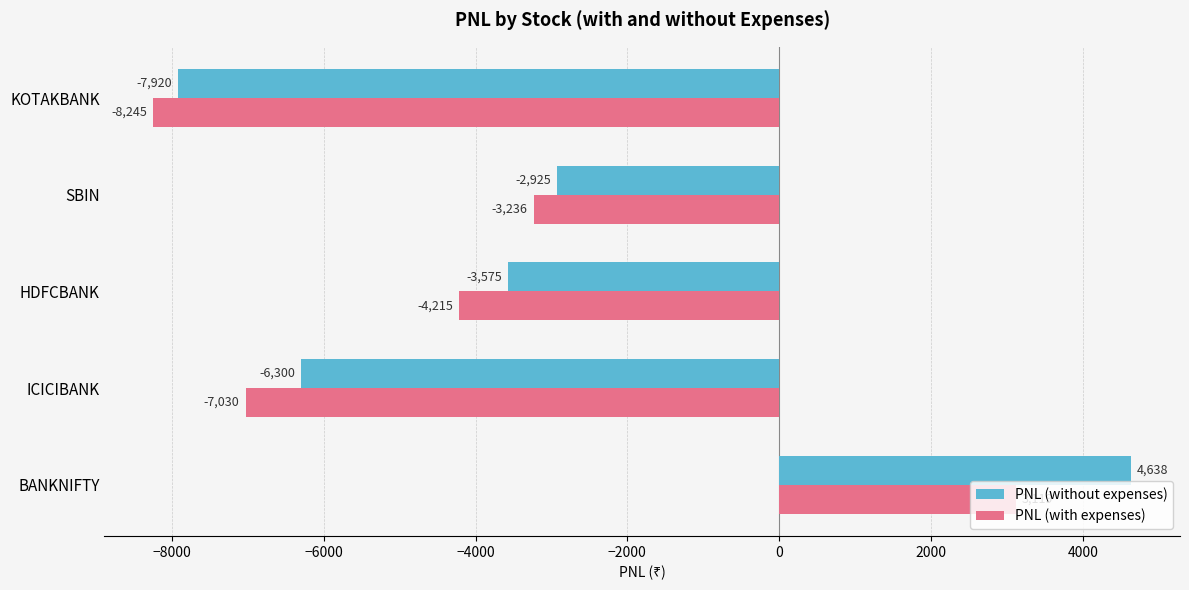

What is the approximate value of PNL (with expenses) at ICICIBANK?

-7029.5